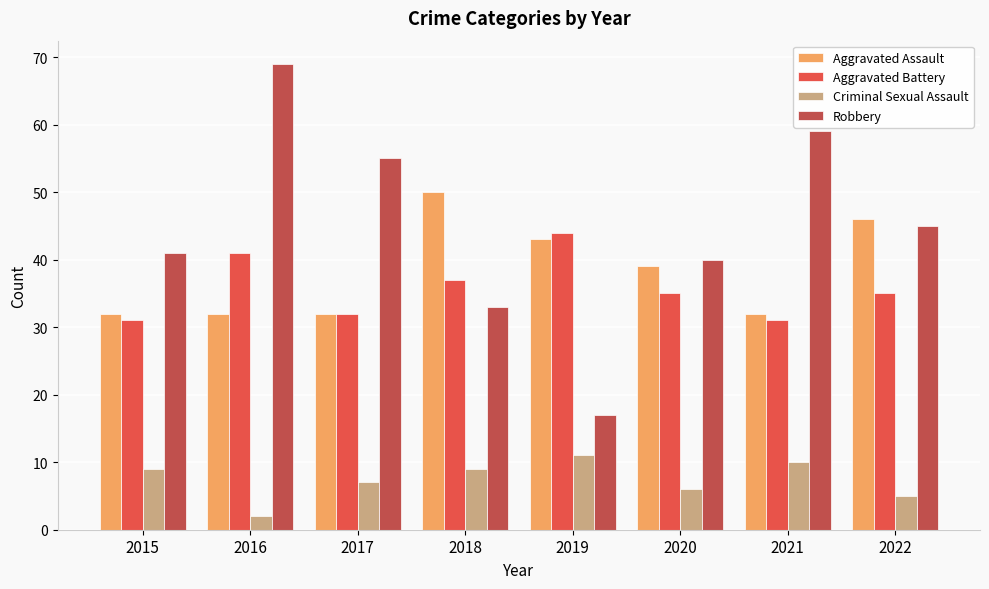

What are all the series names shown in the legend?

Aggravated Assault, Aggravated Battery, Criminal Sexual Assault, Robbery